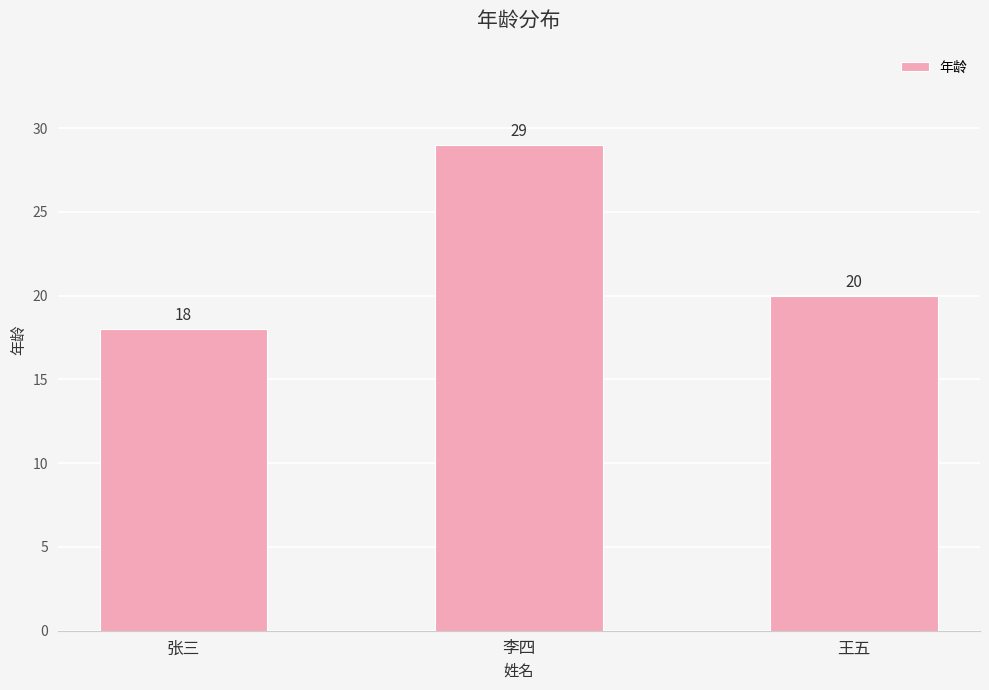

How many bars are there in total?

3